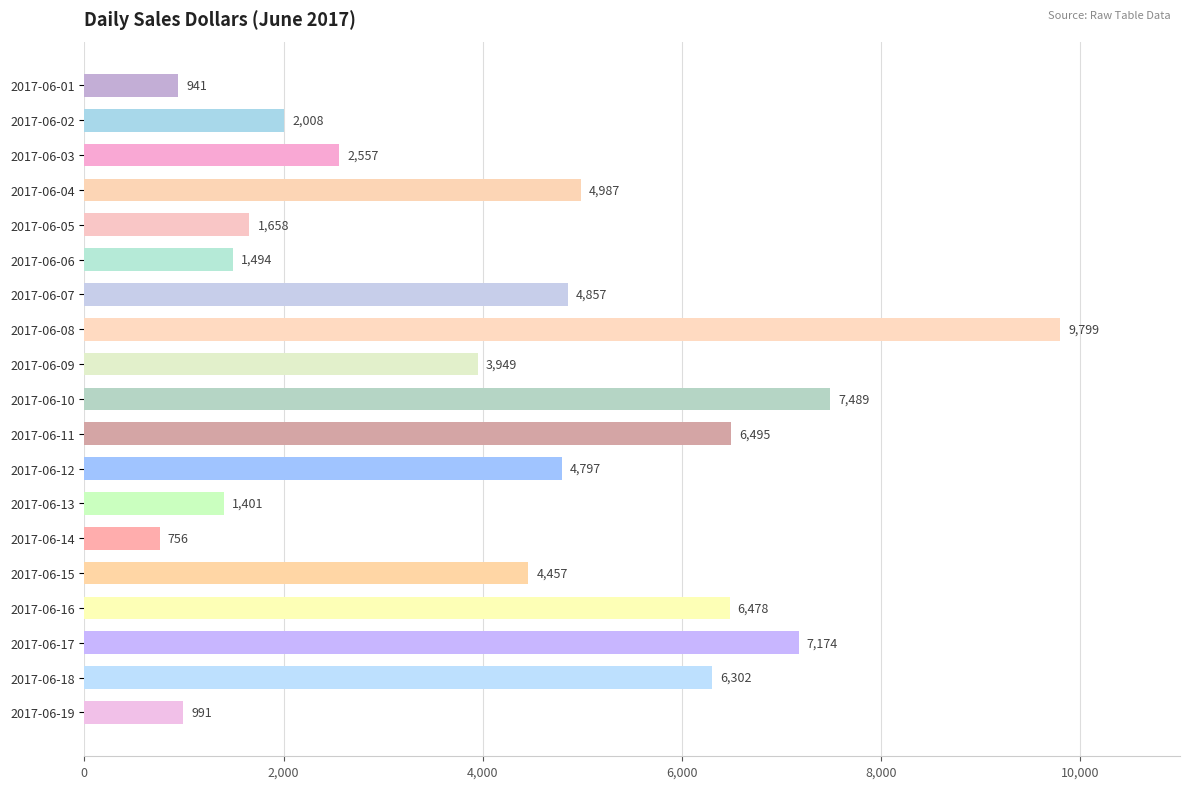

Rank the categories by value from highest to lowest.

2017-06-08, 2017-06-10, 2017-06-17, 2017-06-11, 2017-06-16, 2017-06-18, 2017-06-04, 2017-06-07, 2017-06-12, 2017-06-15, 2017-06-09, 2017-06-03, 2017-06-02, 2017-06-05, 2017-06-06, 2017-06-13, 2017-06-19, 2017-06-01, 2017-06-14